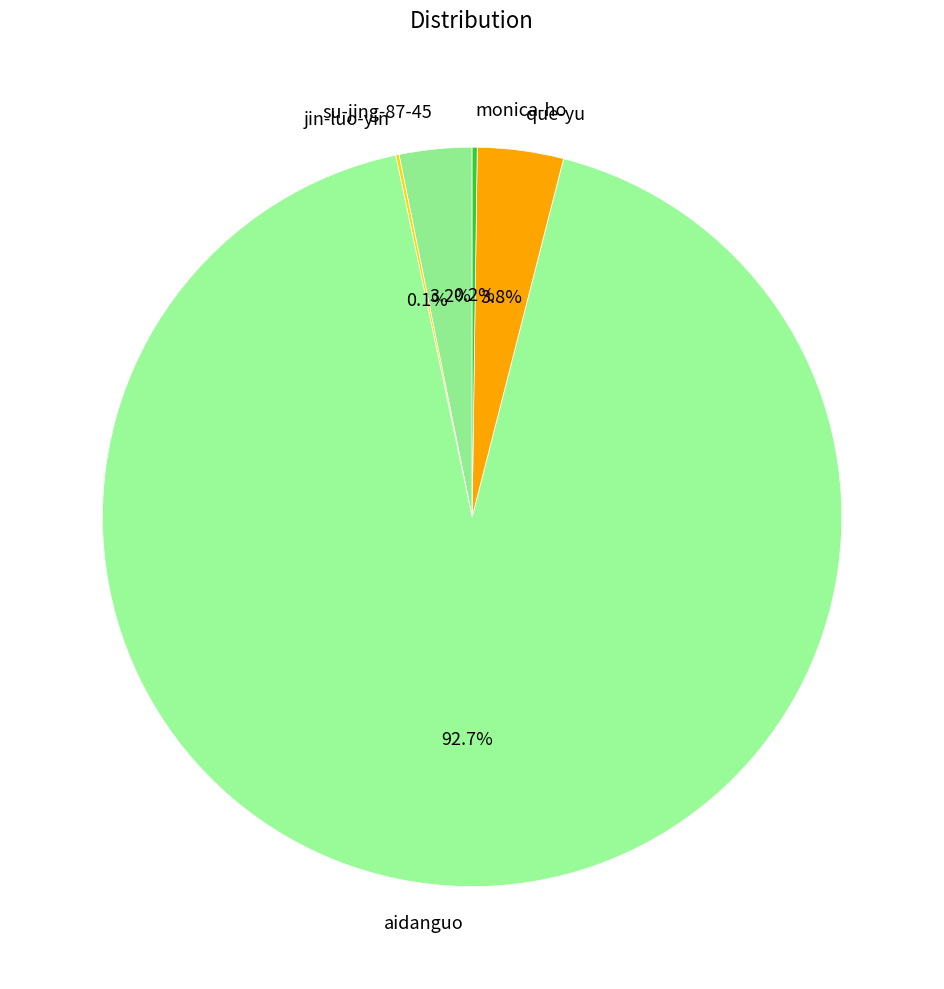

What portion of the pie excludes aidanguo?

7.3%